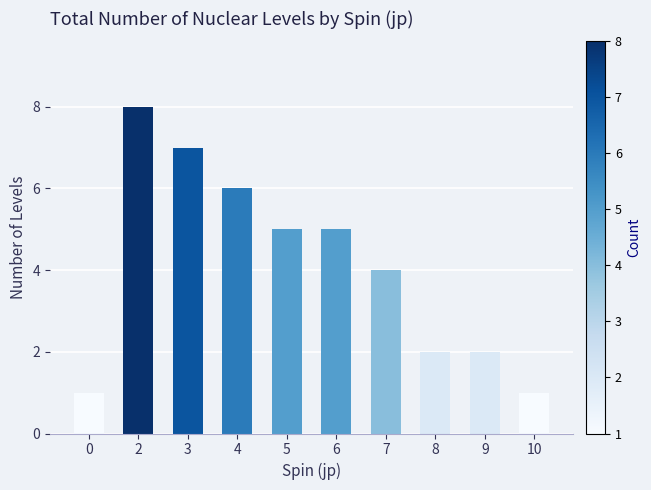

What is the change in value from 2 to 5?

-3